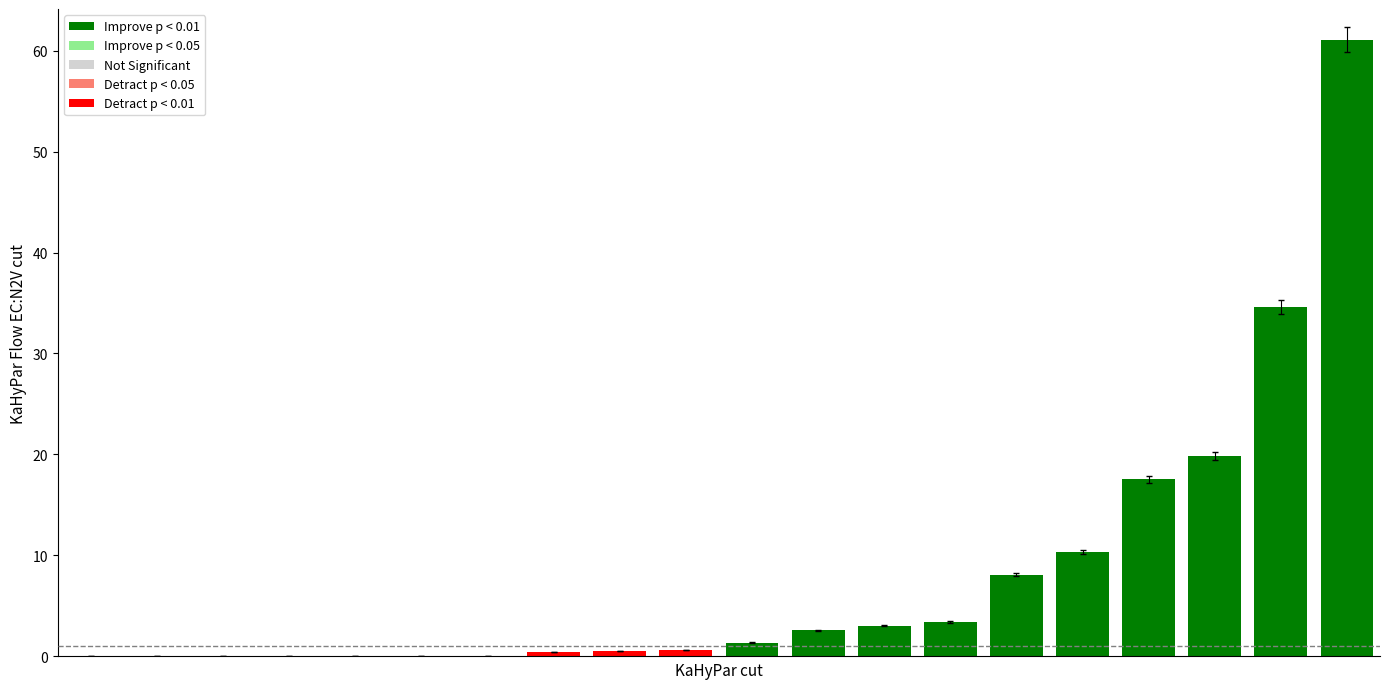

What is the maximum value shown in the chart?

61.1